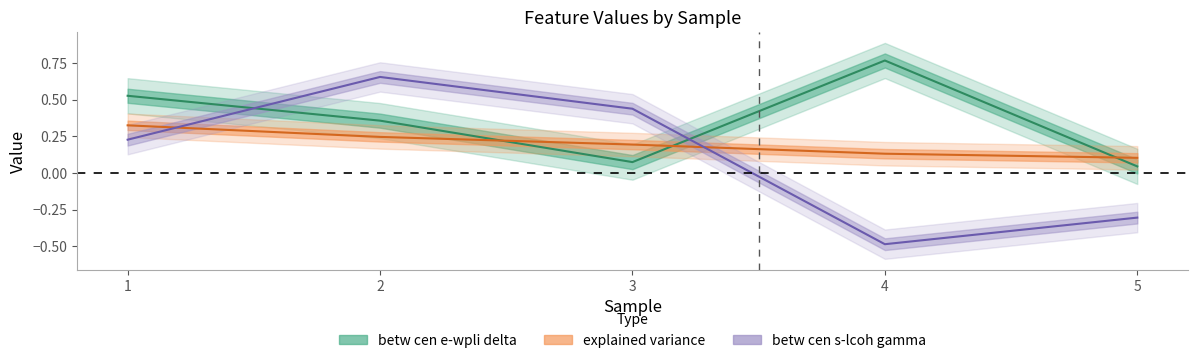

The value of betw cen e-wpli delta at 2 is 0.4. True or false?

True